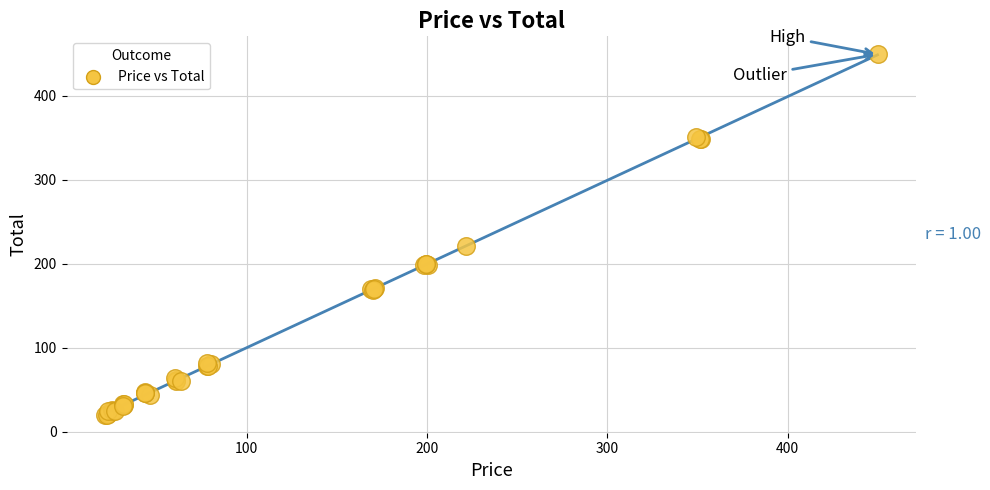

What Y value in the scatter plot is closest to 234?

221.1